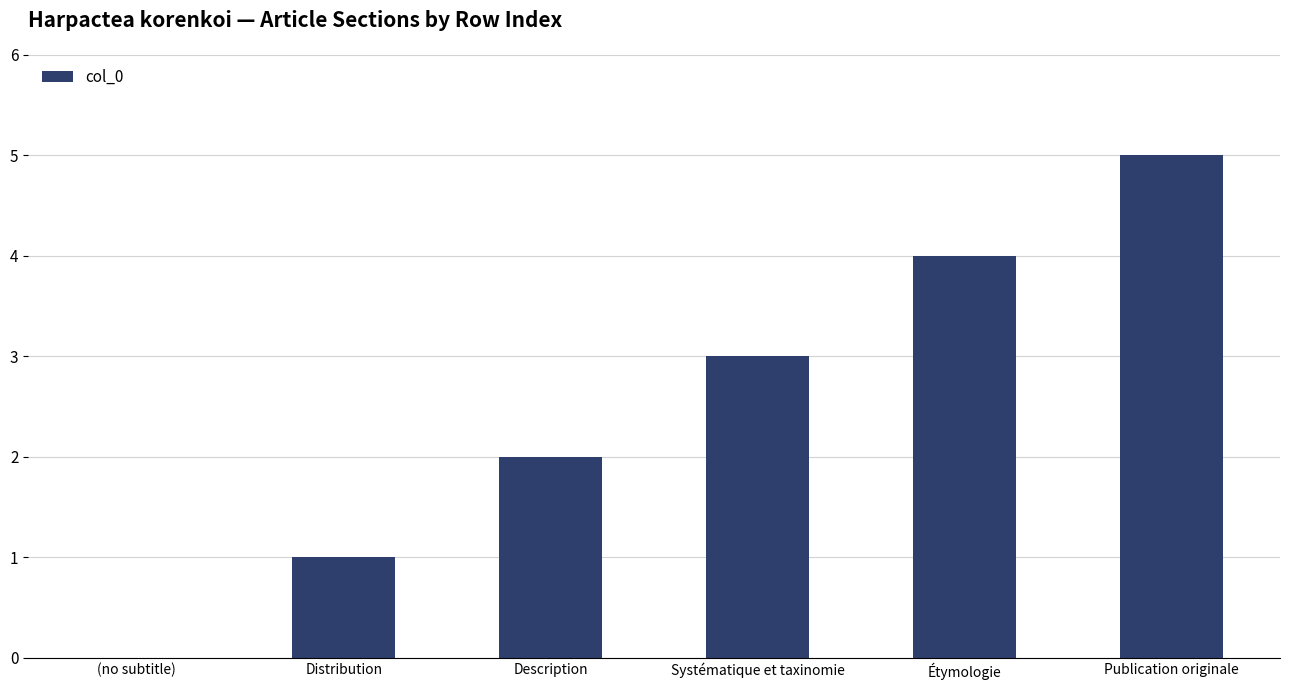

What is the maximum value shown in the chart?

5